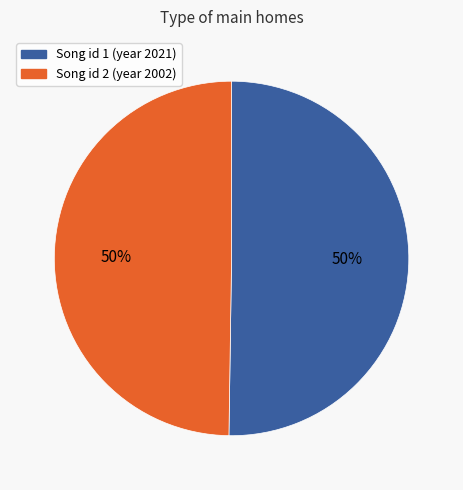

To the nearest percent, what is the average slice percentage?

50%